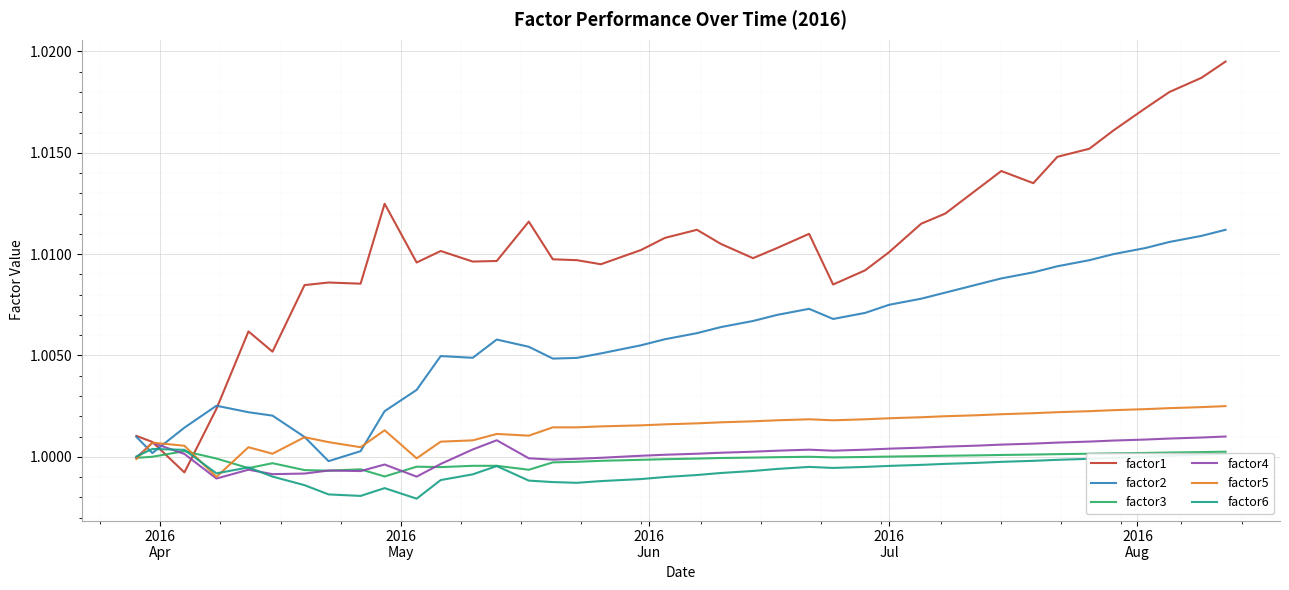

Which series has the largest total across all categories?

factor1